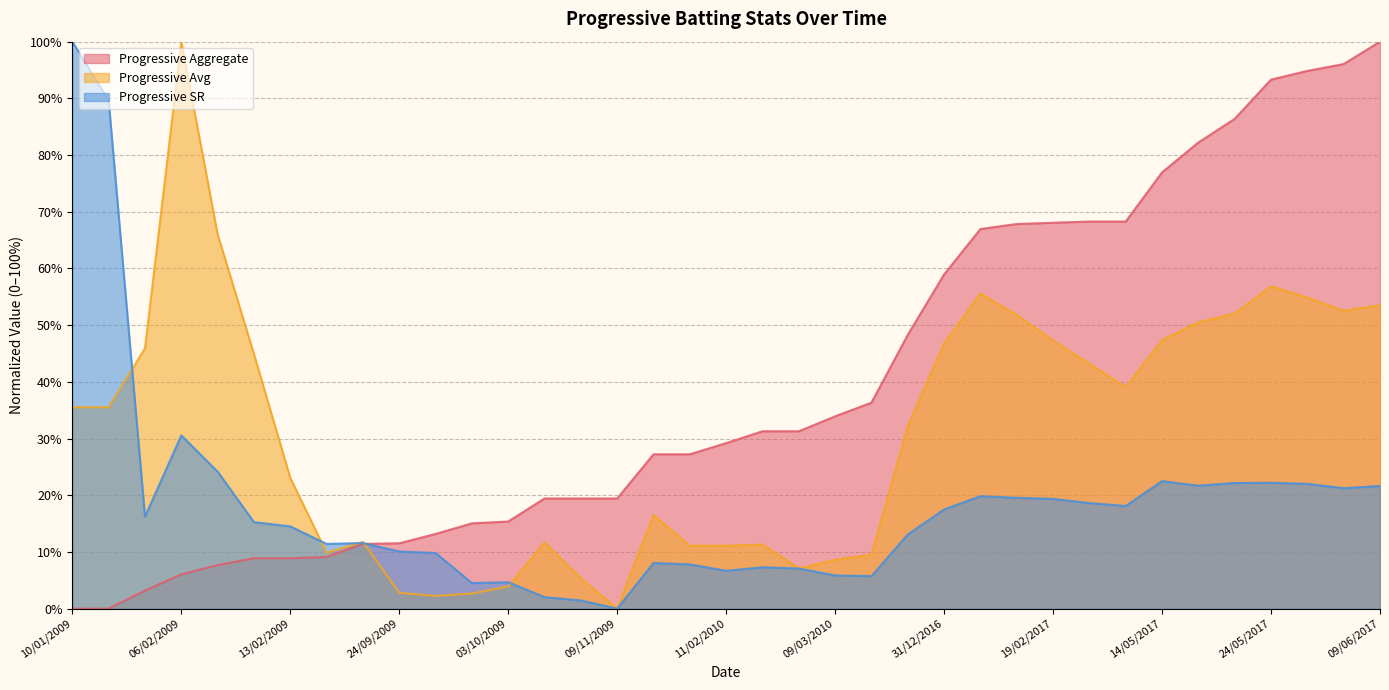

Which label corresponds to the smallest value in the chart?

10/01/2009